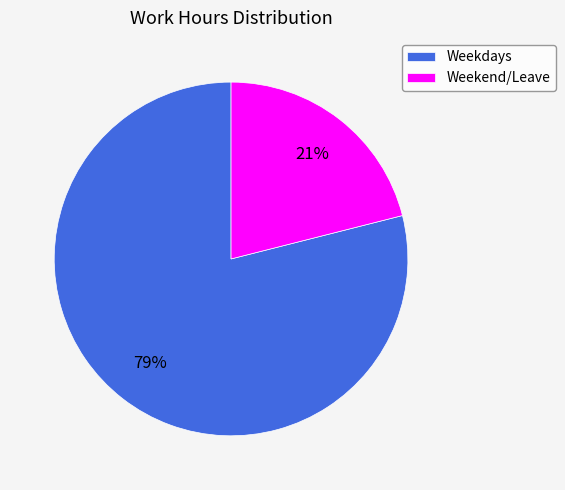

Is it true that Weekdays is 88% of the pie?

False